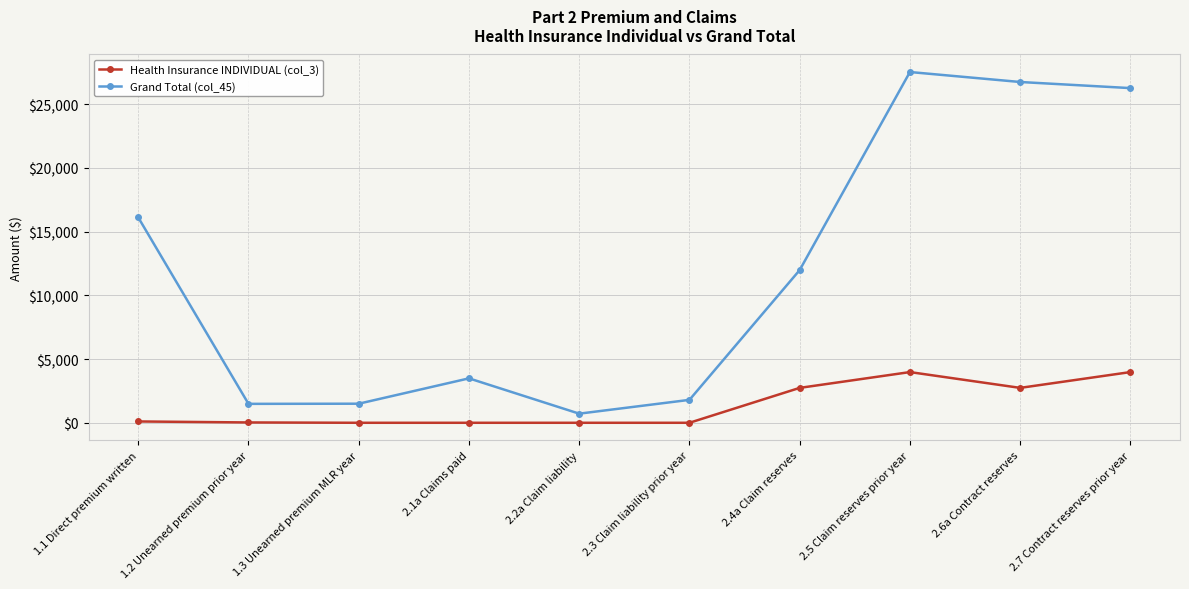

True or false: Health Insurance INDIVIDUAL (col_3) has more than 0 interior local peaks.

True